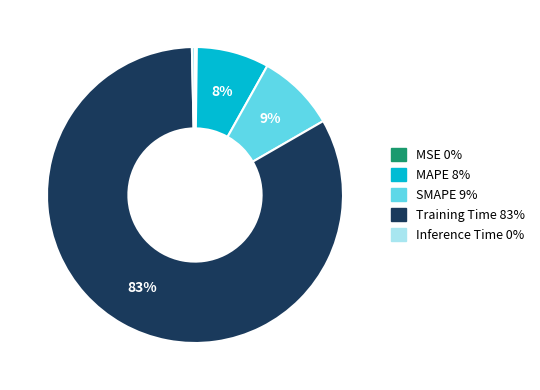

Do MAPE 8% and Training Time 83% together represent more than half of the pie?

Yes